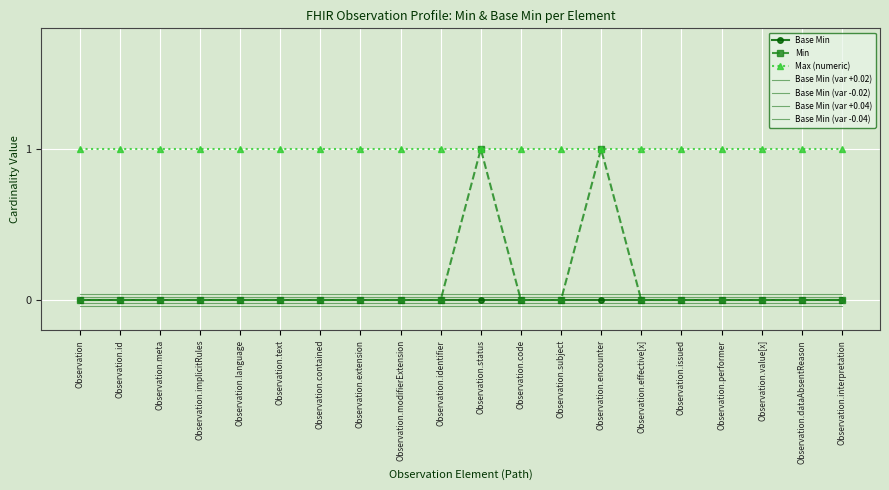

At which category is the sum across all series the highest?

Observation.status